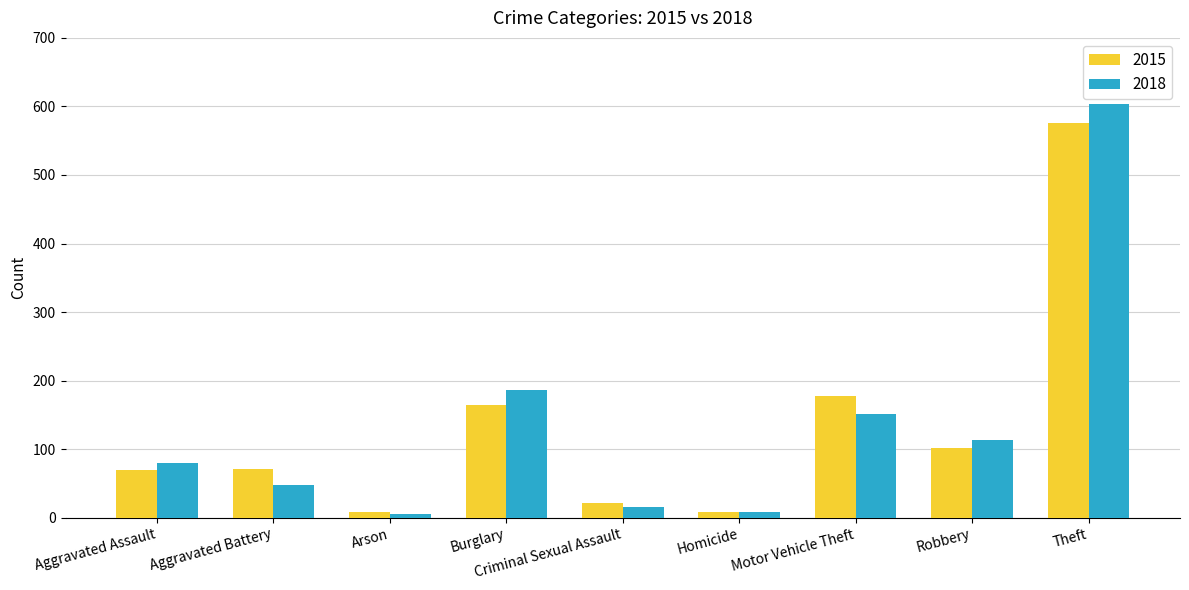

What is the value of the 2018 bar at the 5th from the left?

15